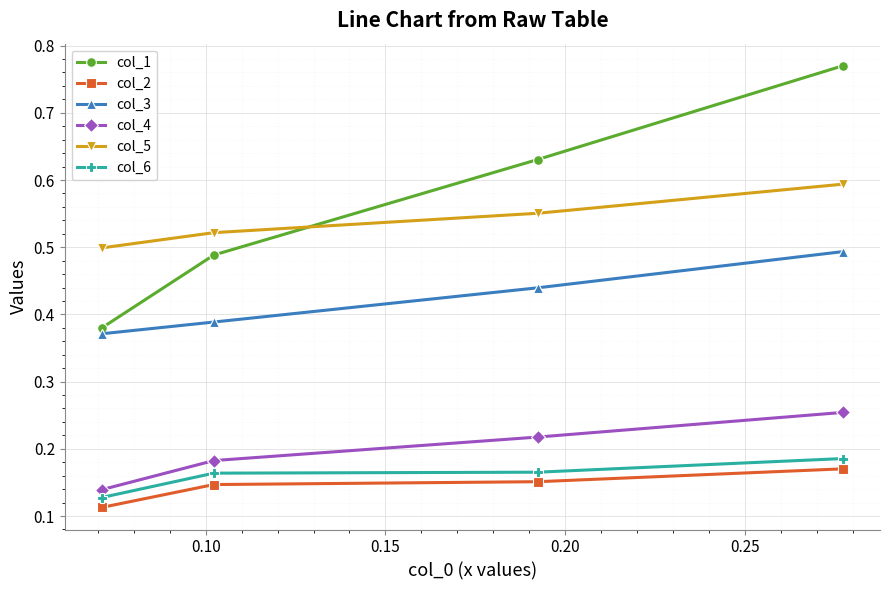

Which series has the largest range (max minus min)?

col_1